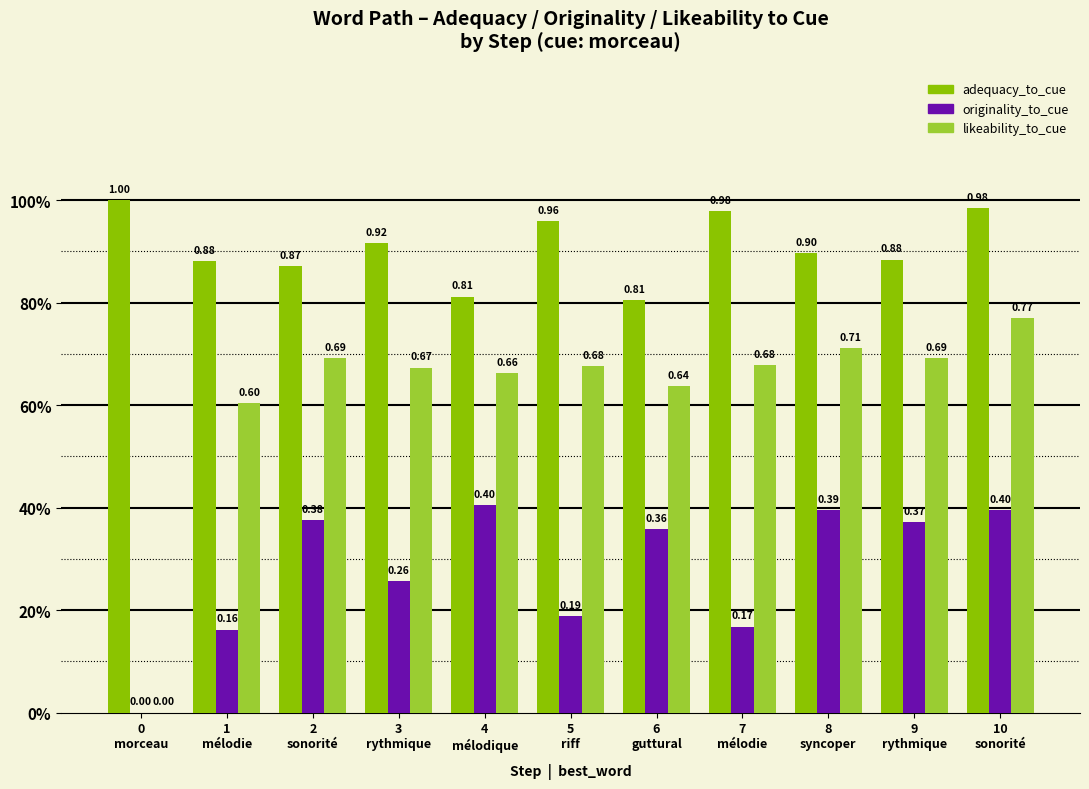

What is the sum of the originality_to_cue values at 9
rythmique and 3
rythmique?

0.6